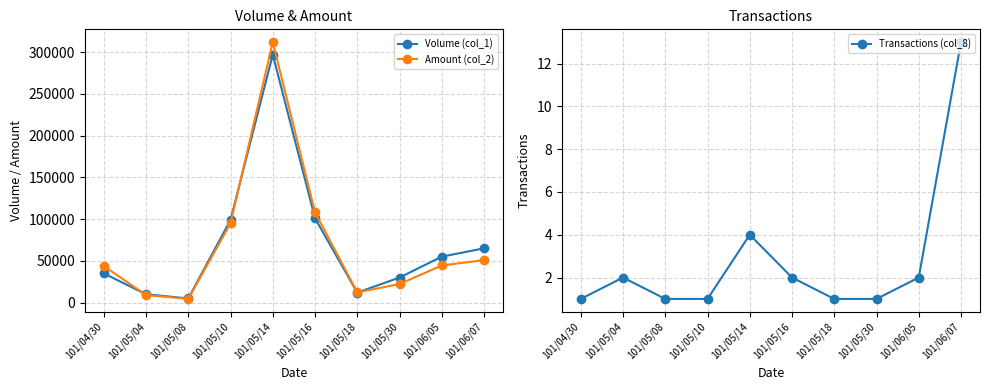

What are all the series names shown in the legend?

Volume (col_1), Amount (col_2), Transactions (col_8)